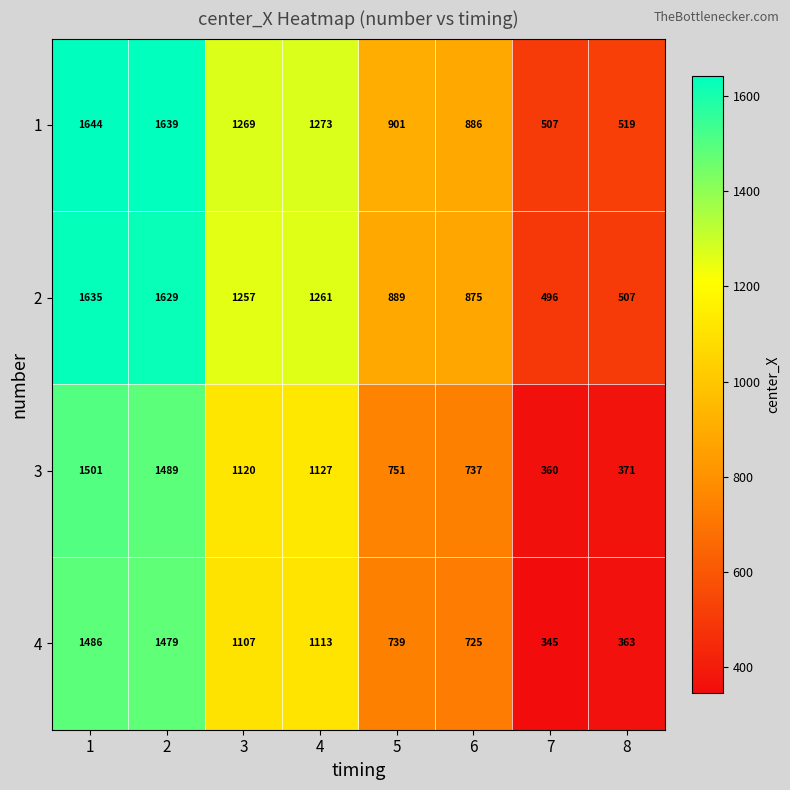

What is the difference between the 4 values at 1 and 6?

761